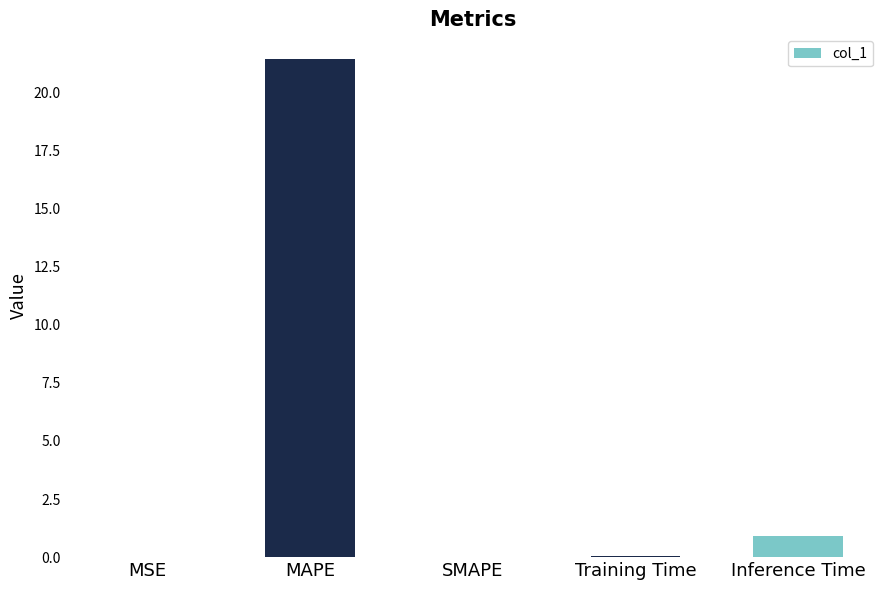

What is the sum of the values at MAPE and Inference Time?

22.4